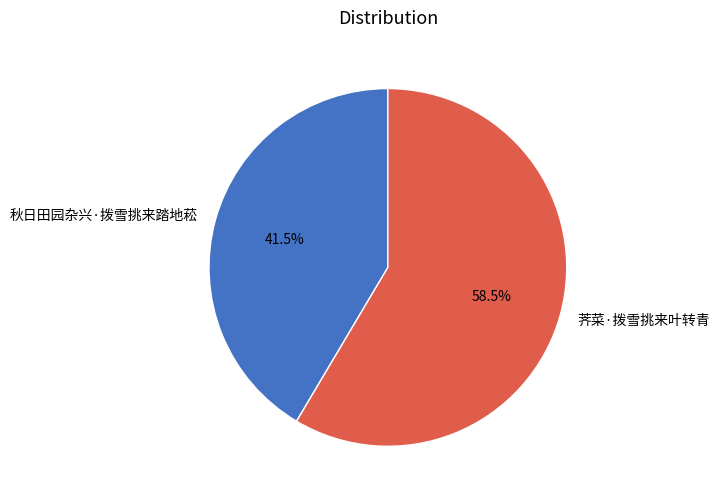

Which category has the smallest portion of the pie?

秋日田园杂兴·拨雪挑来踏地菘